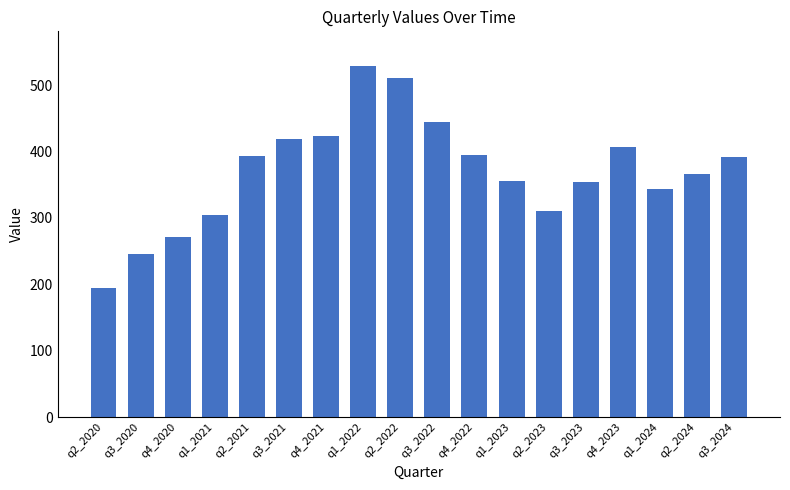

What is the sum of the values at q4_2021 and q4_2023?

831